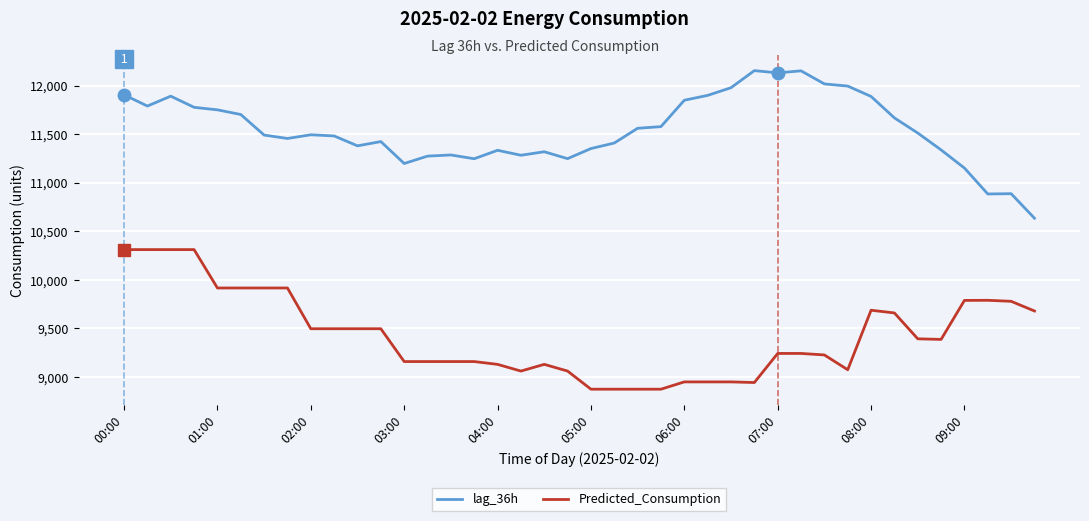

What is the lowest value of the Predicted_Consumption series?

8873.2